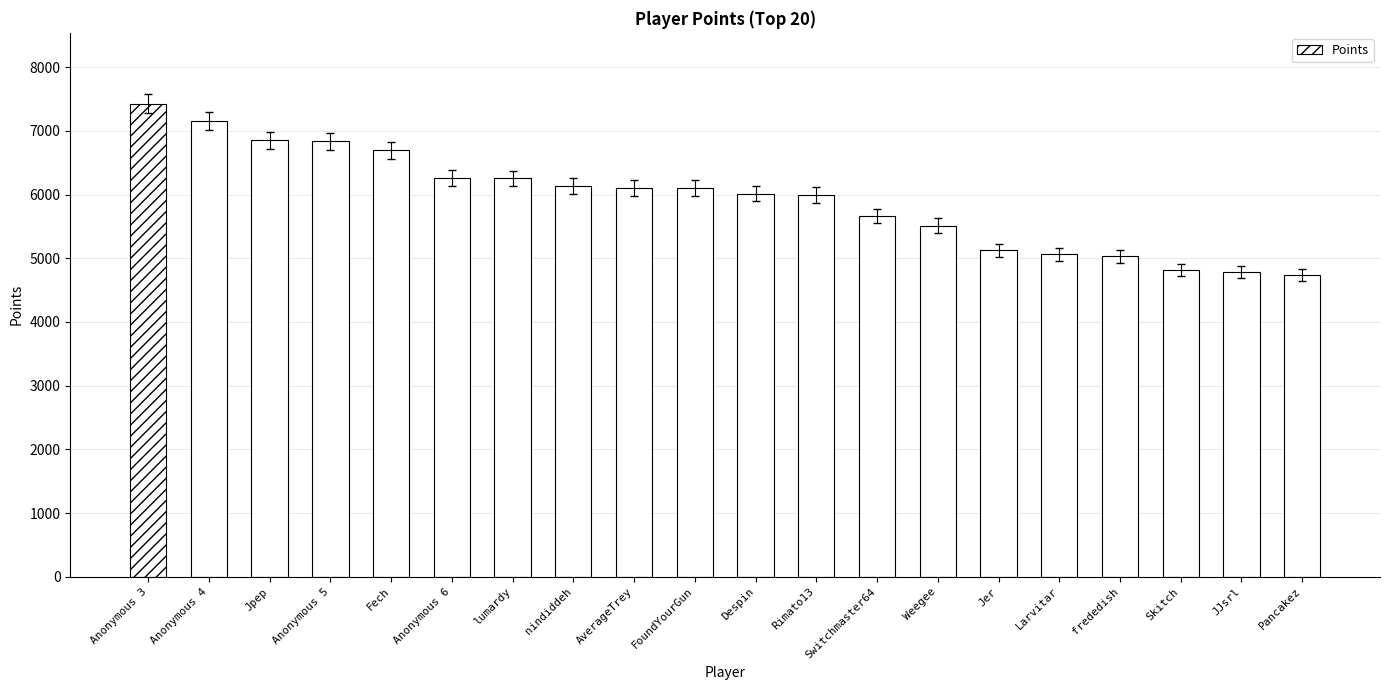

The value at AverageTrey is 6101. True or false?

True